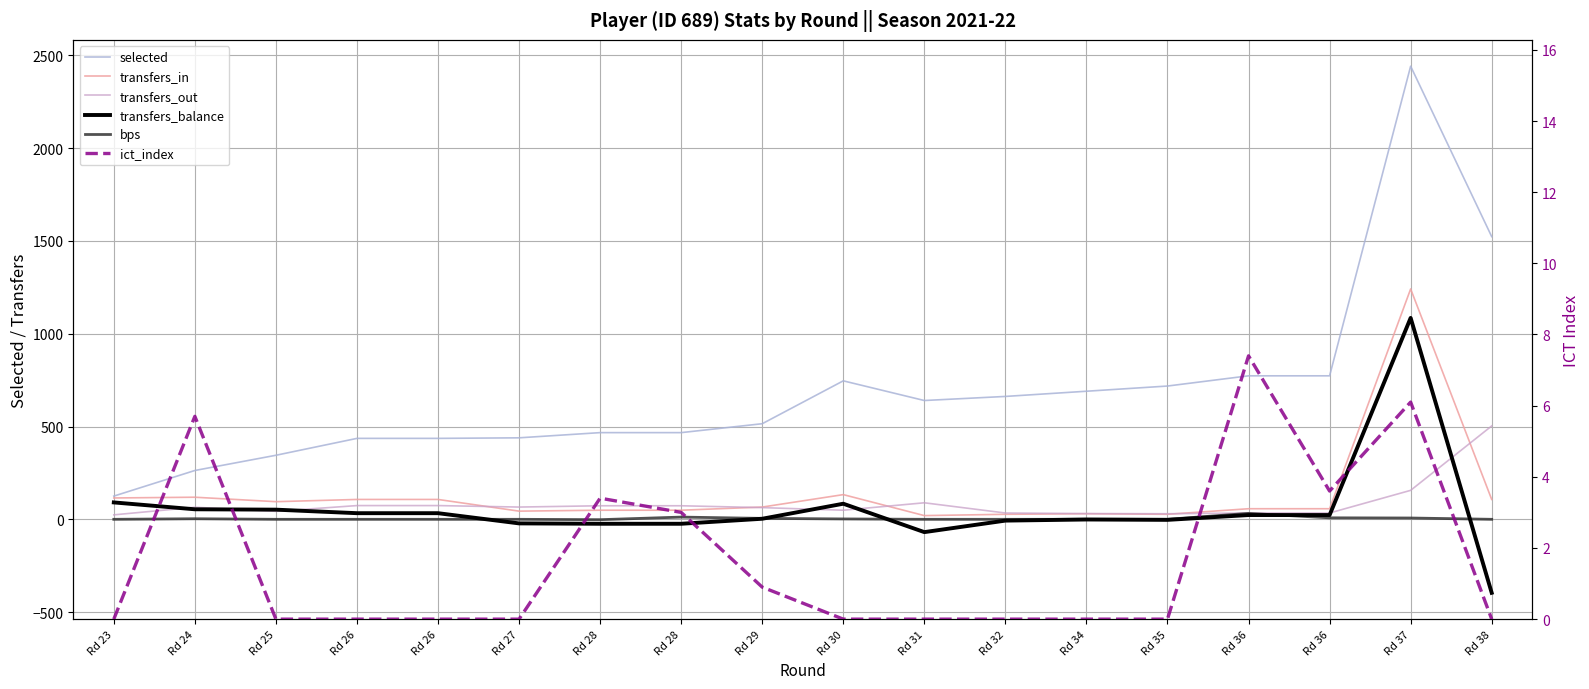

True or false: ict_index has a value of 0.0 at Rd 32.

True